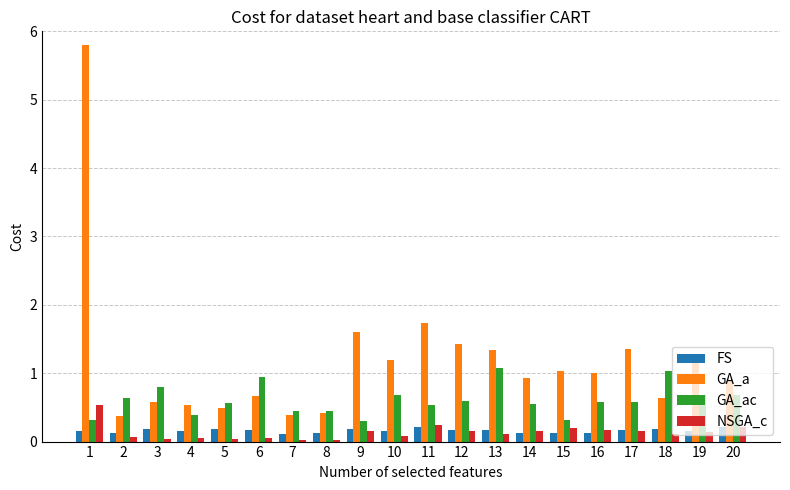

Are the bars horizontal?

No